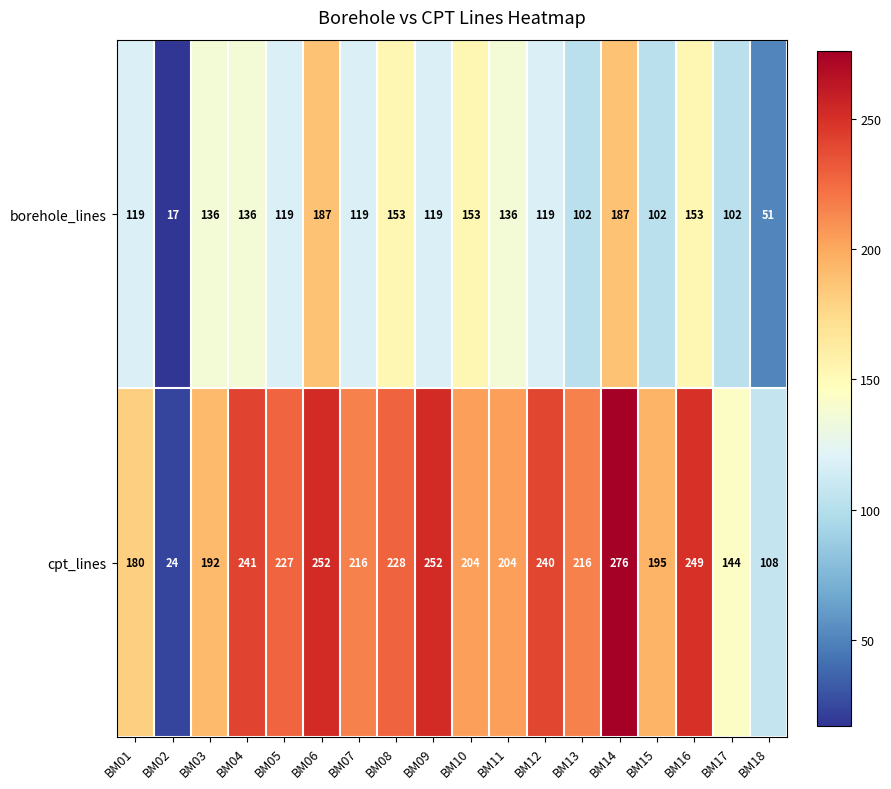

At which label is cpt_lines closest to 150?

BM17